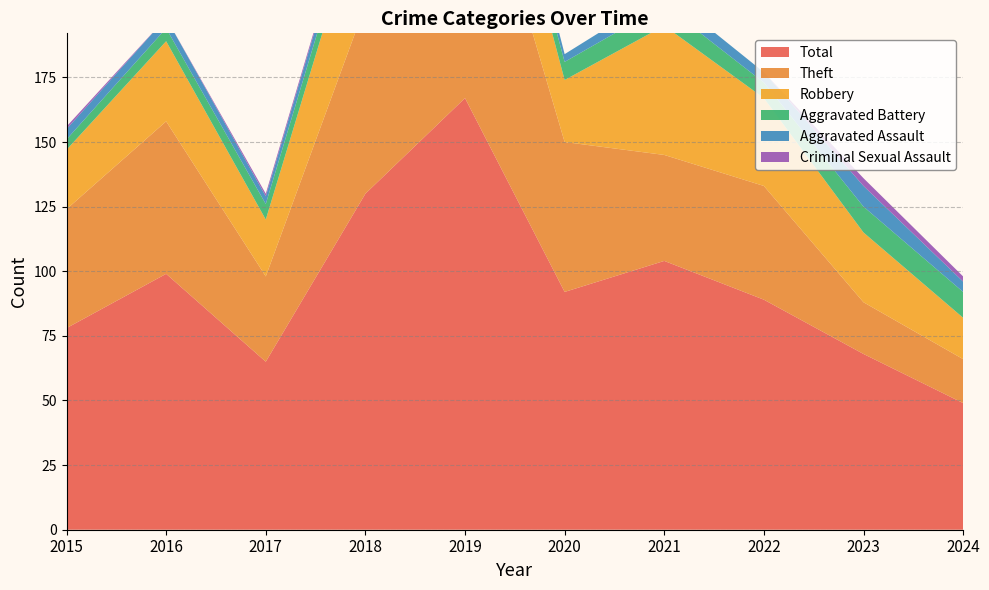

Reading left to right, what are all the values shown in this chart?

Aggravated Assault: 4	4	3	5	9	3	5	4	8	4
Aggravated Battery: 4	5	6	7	6	7	8	6	10	10
Criminal Sexual Assault: 1	0	1	1	0	0	0	0	3	2
Robbery: 23	31	22	44	38	24	50	34	27	16
Theft: 46	59	33	73	114	58	41	44	20	17
Total: 78	99	65	130	167	92	104	89	68	49